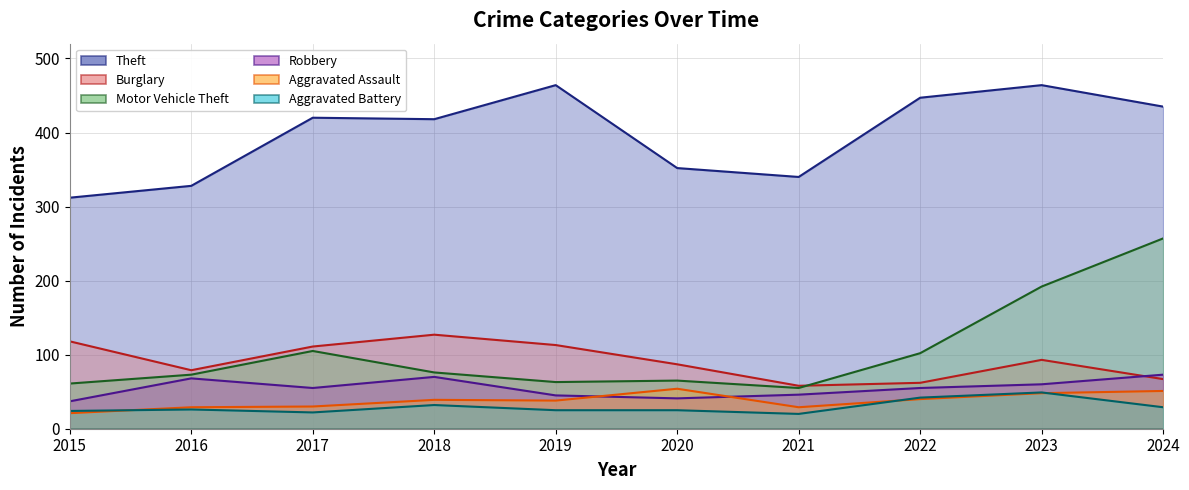

What is the difference between the second highest and second lowest values in the Theft series?

136